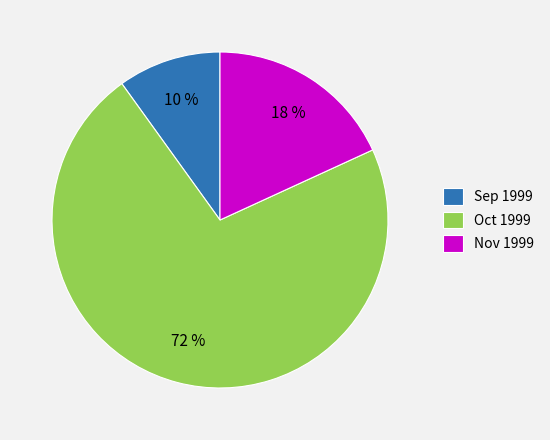

Which slice is the largest?

Oct 1999